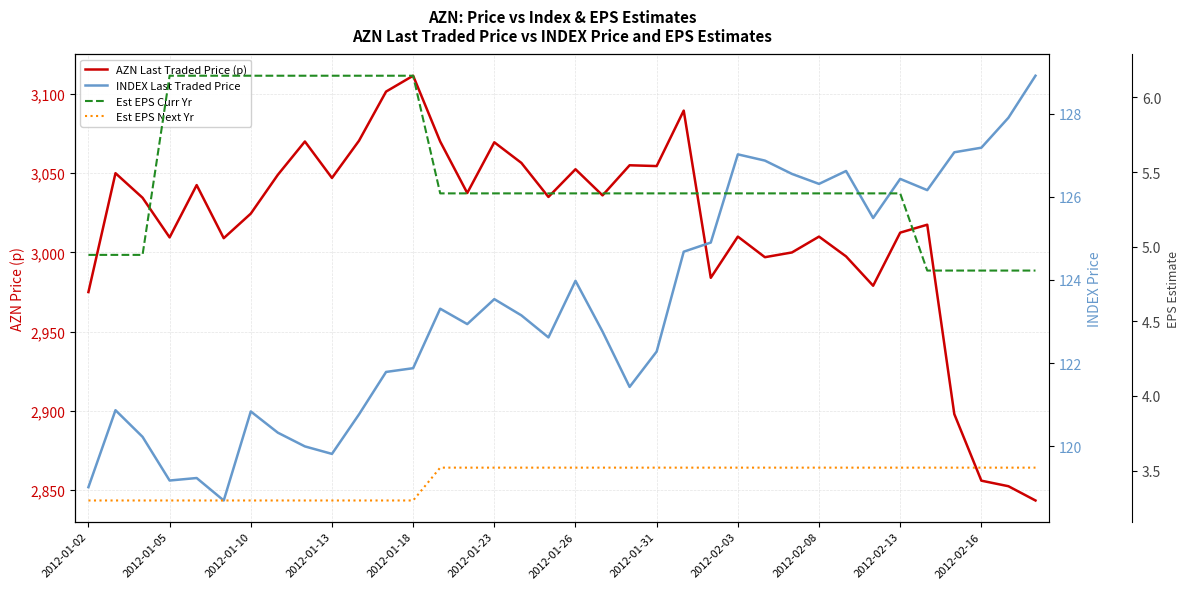

The INDEX Last Traded Price series shows 119.0 at 2012-01-02. True or false?

True